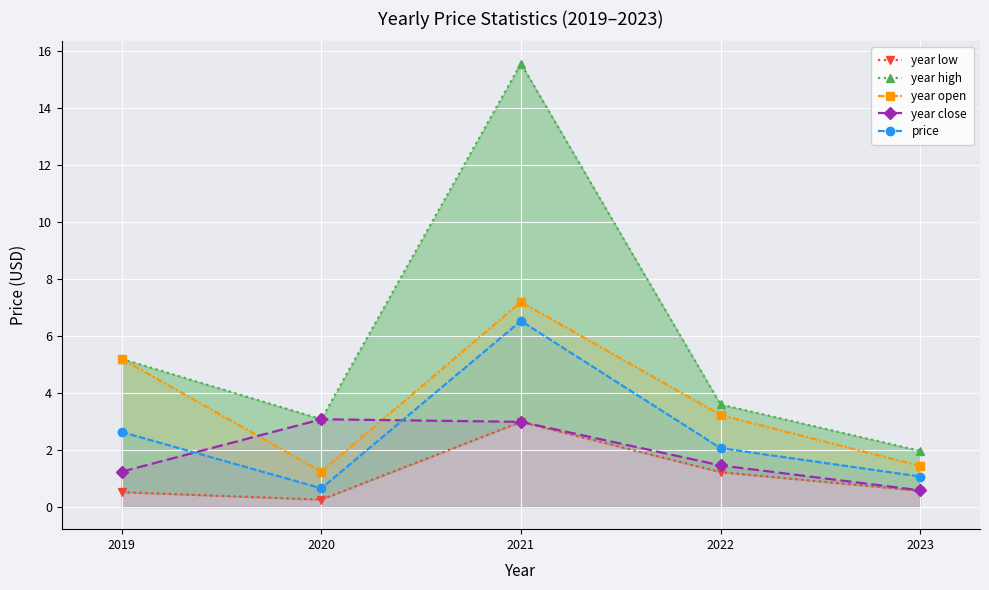

What is the total value across all series at 2019?

14.8